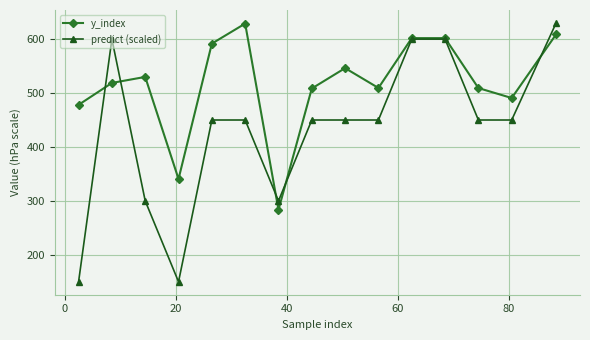

What is the minimum value shown in the chart?

150.2